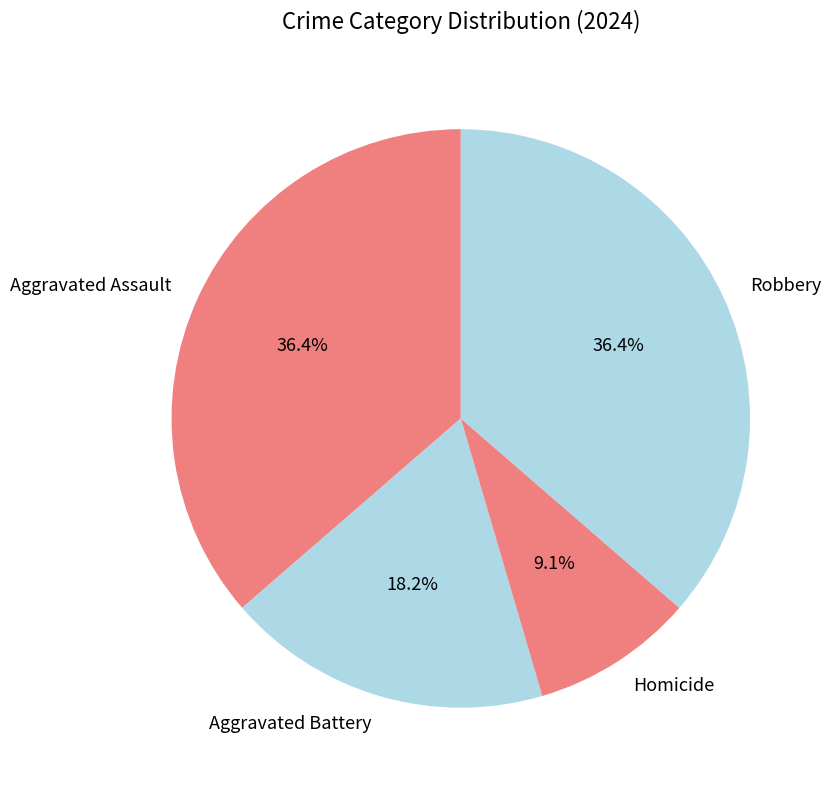

Combined, what portion of the pie is Homicide and Robbery?

45.5%